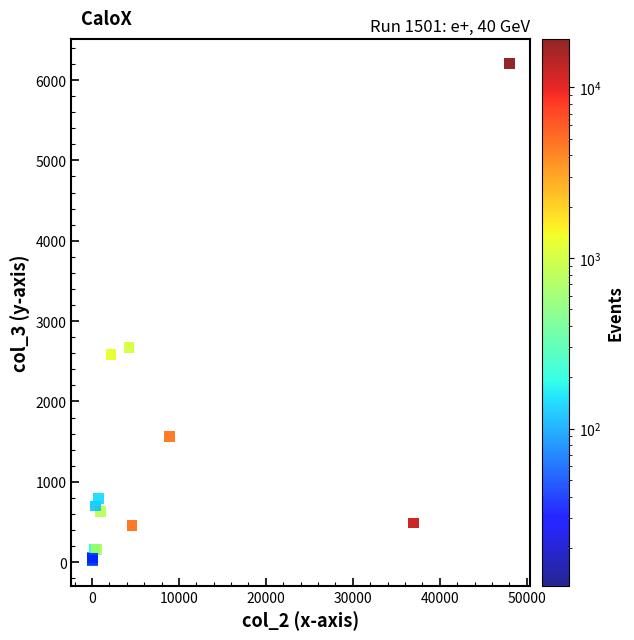

What Y value in the scatter plot is closest to 3108?

2668